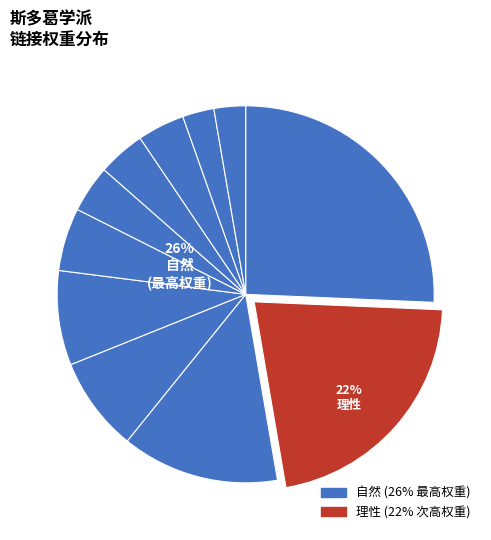

To the nearest percent, what is the combined percentage of 塞内卡 and 季蒂昂的芝诺?

14%